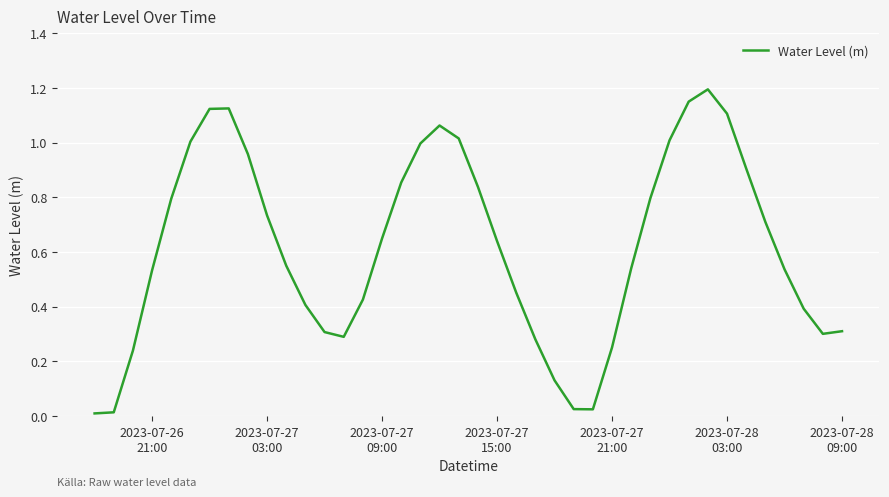

What is the sum of all values?

24.7